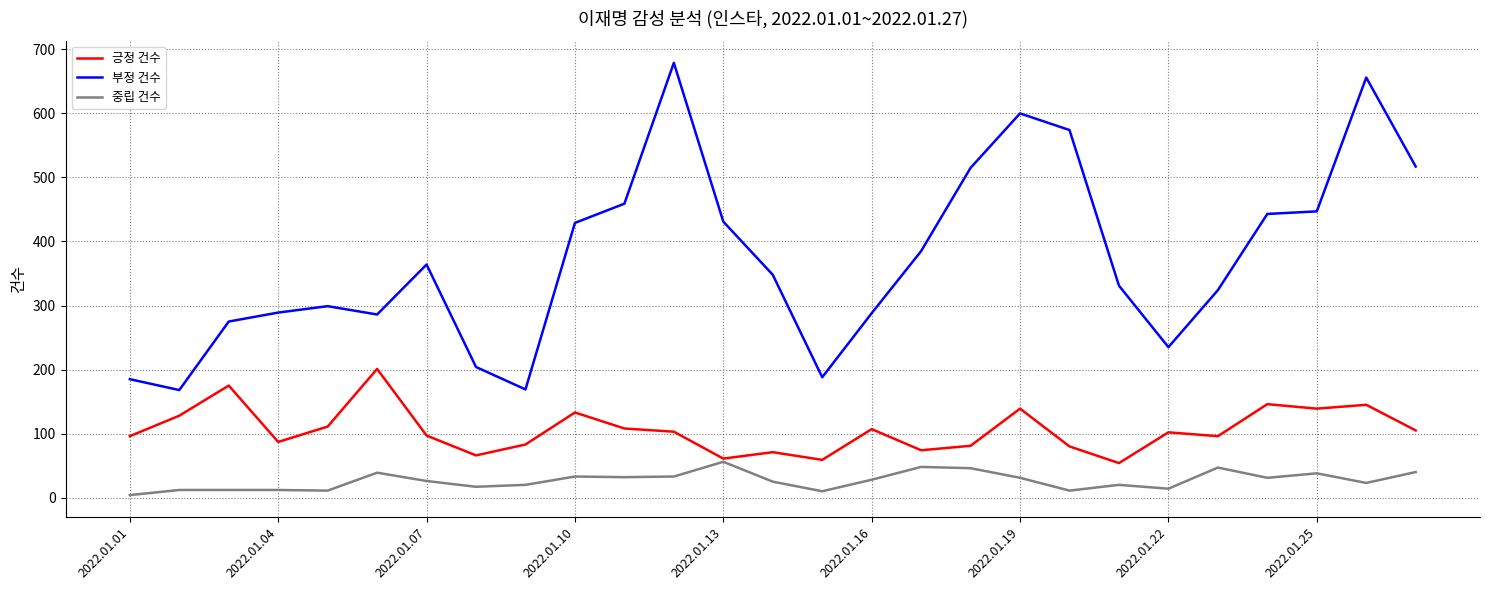

Rank the series by their average value, from lowest to highest.

중립 건수, 긍정 건수, 부정 건수